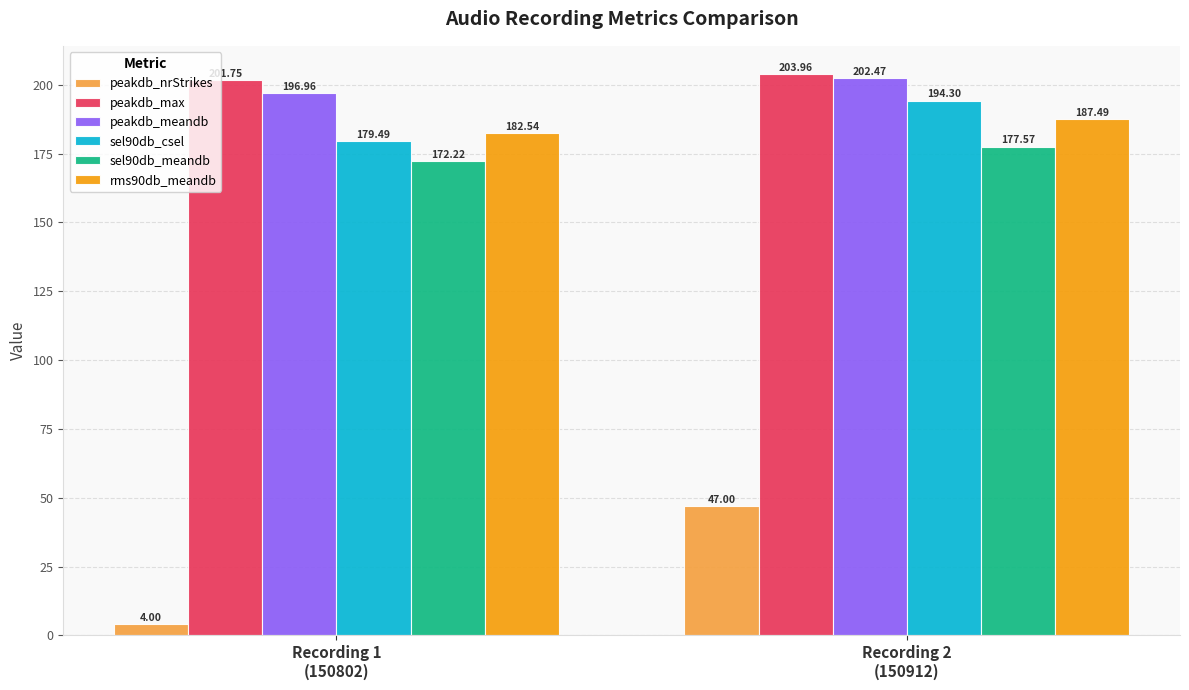

Reading left to right, what are all the values shown in this chart?

peakdb_nrStrikes: 4.0	47.0
peakdb_max: 201.8	204.0
peakdb_meandb: 197.0	202.5
sel90db_csel: 179.5	194.3
sel90db_meandb: 172.2	177.6
rms90db_meandb: 182.5	187.5